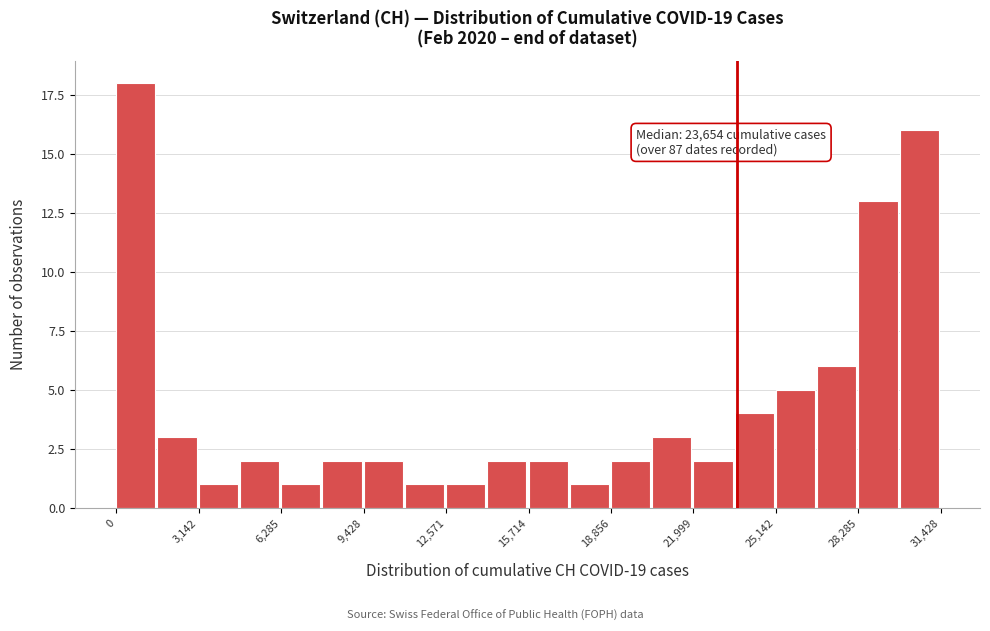

Around what value on the x-axis is the tallest bar? Give the approximate position of its centre, as read against the axis.

500